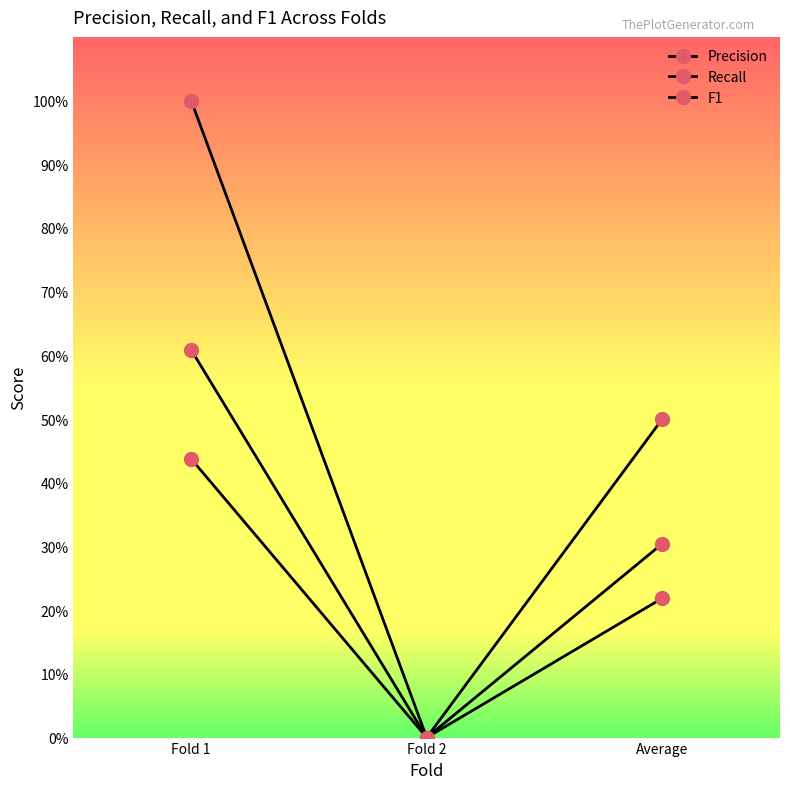

What is the label of the 1st point from the right?

Average